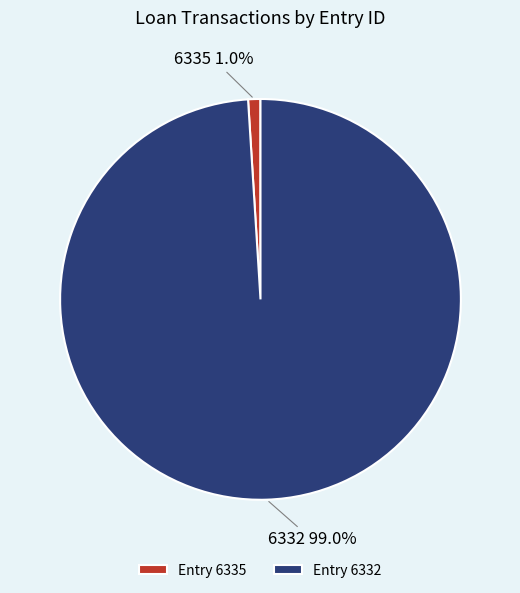

The 6332 slice represents 89% of the pie. True or false?

False